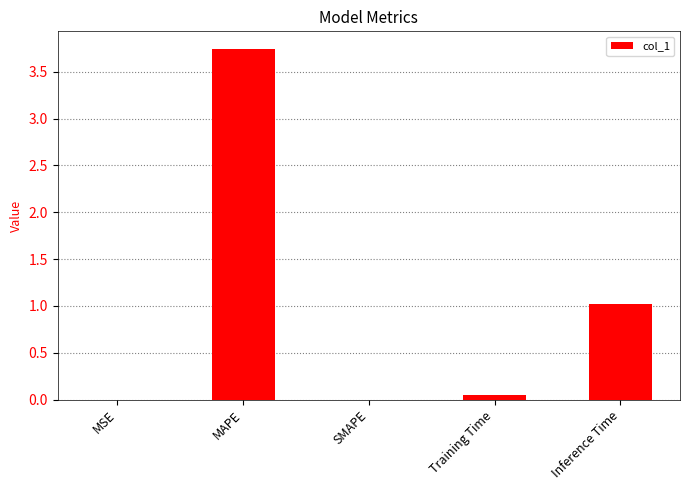

What is the sum of all values?

4.8